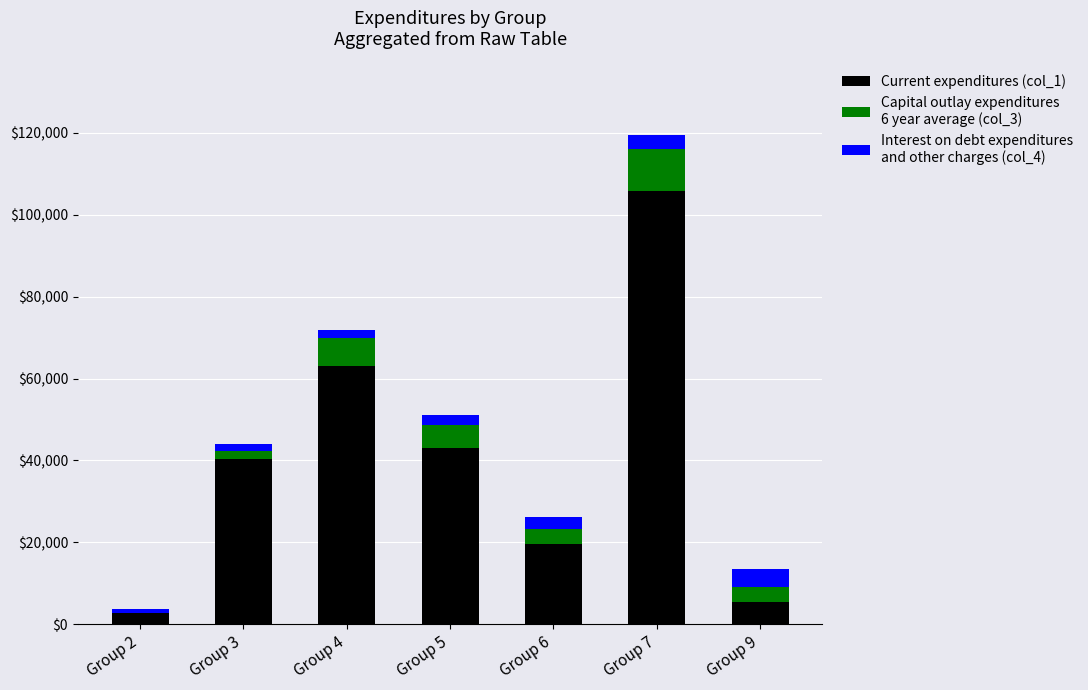

At which category is the sum across all series the highest?

Group 7